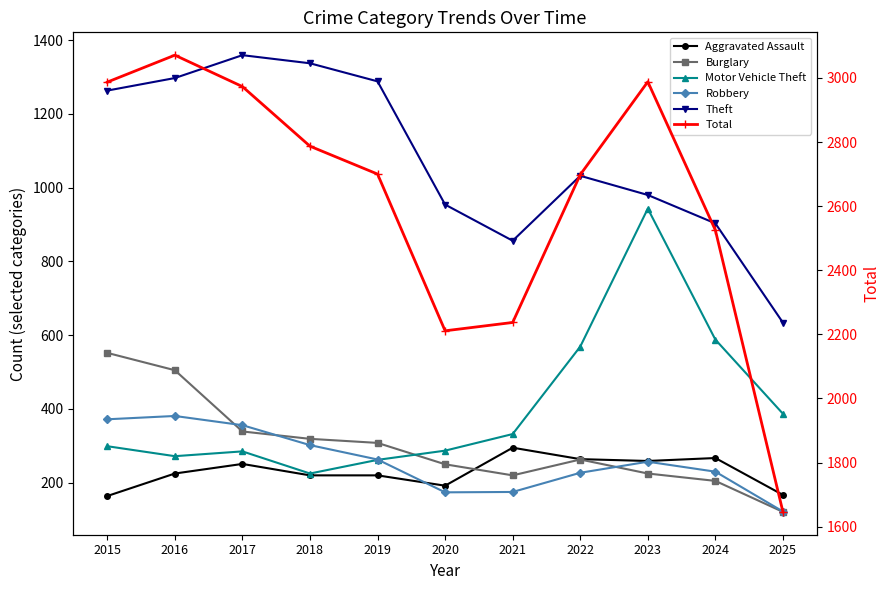

What is the difference between the maximum and minimum values in the Total series?

1425